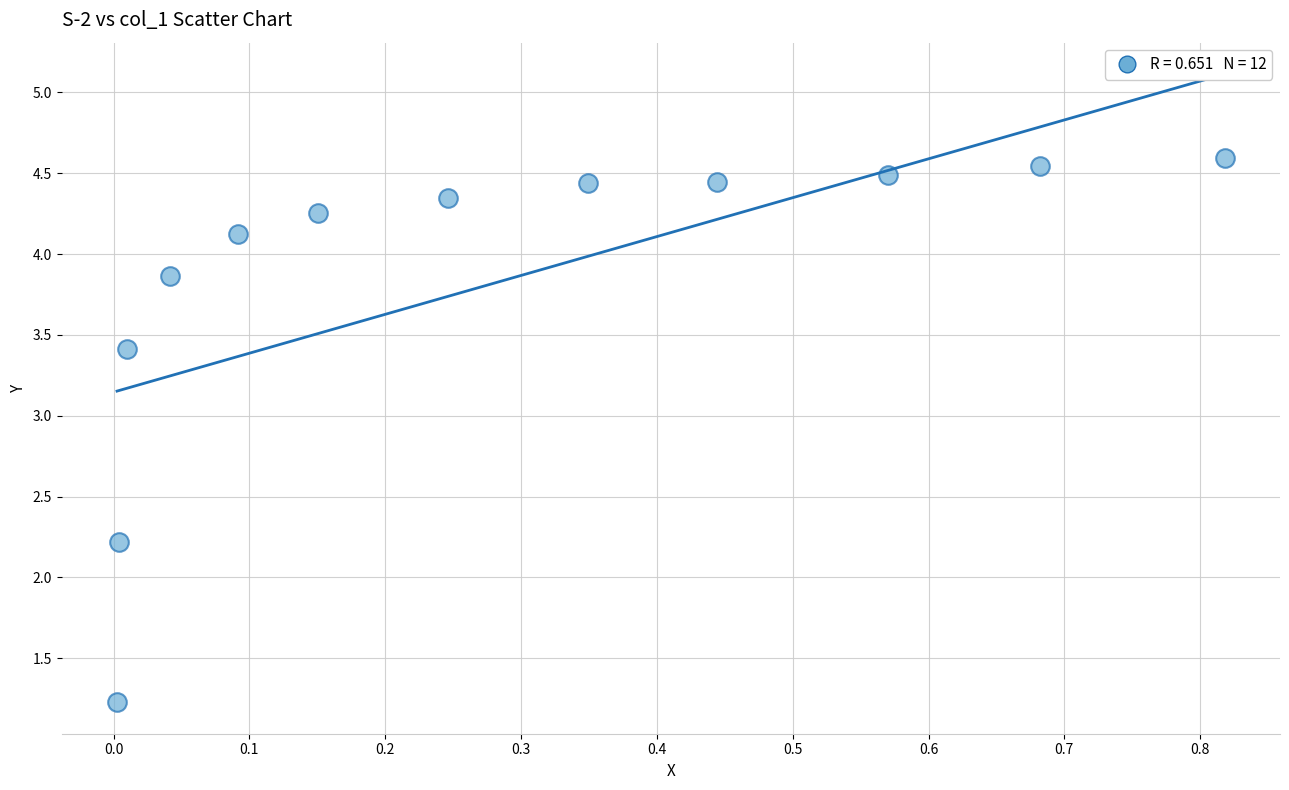

What Y value in the scatter plot is closest to 2?

2.2